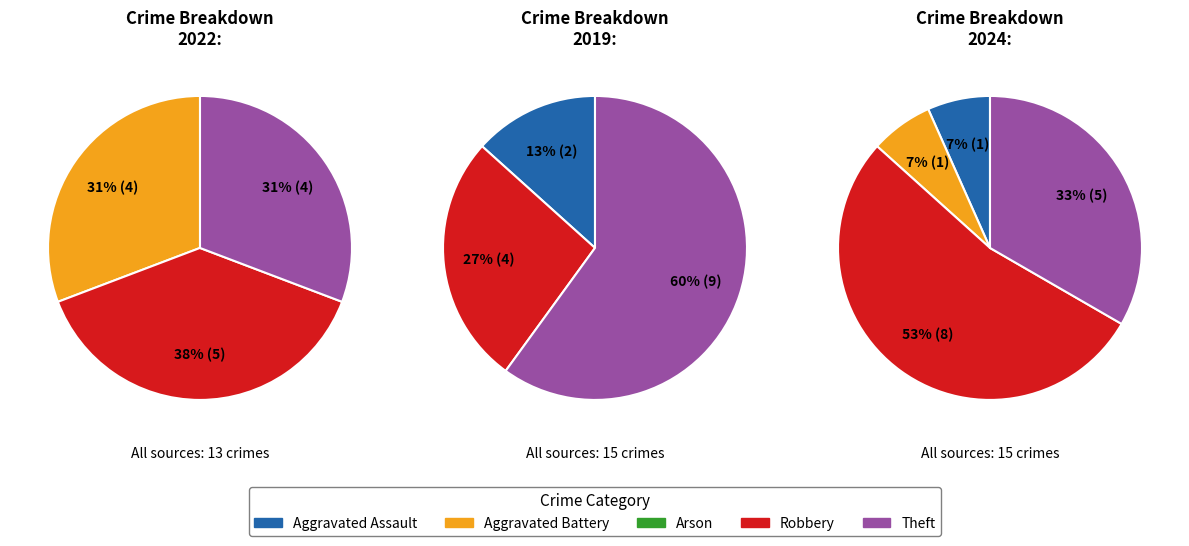

To the nearest percent, what is the difference between the largest and smallest slice percentages?

60%